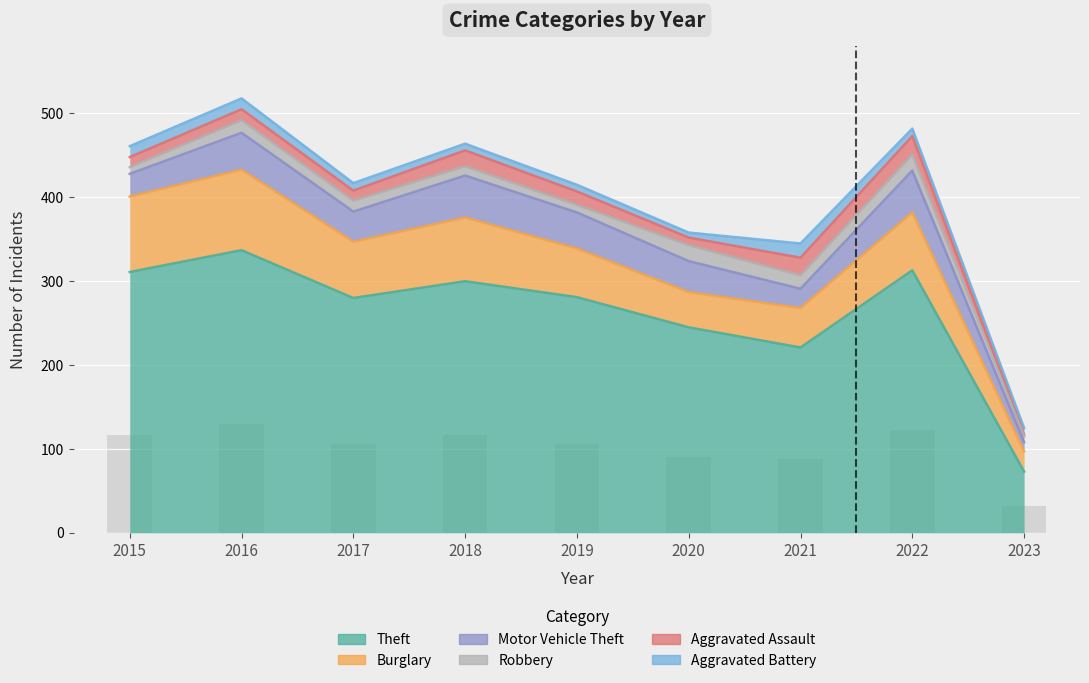

Is it true that Robbery equals 29 at 2020?

False